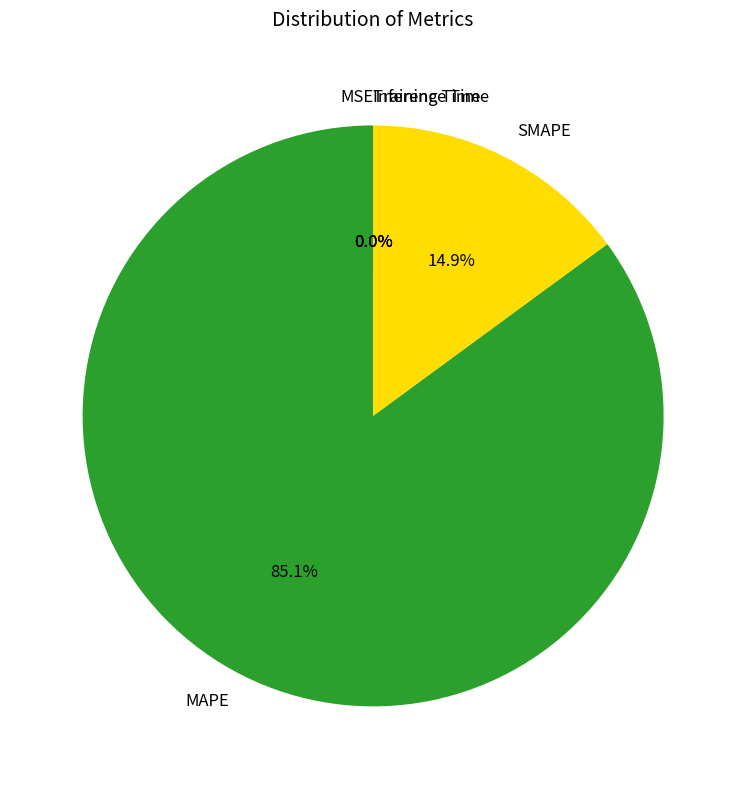

How much of the chart is everything except MAPE?

14.9%